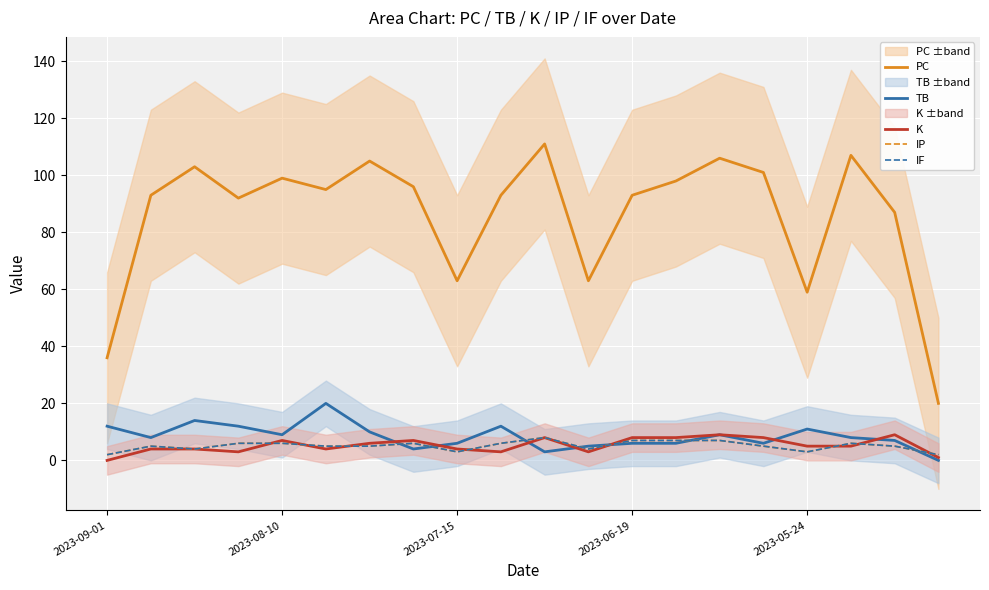

True or false: K and PC intersect in this chart.

False